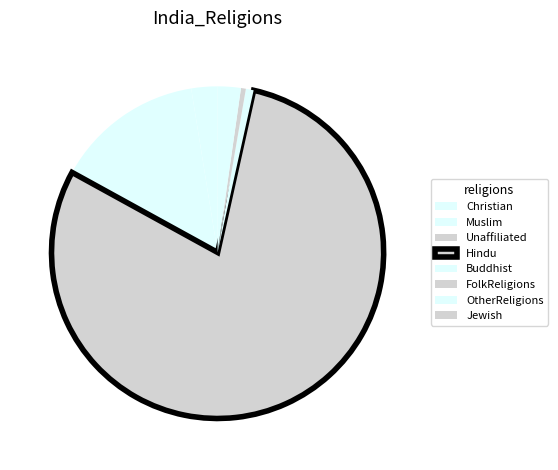

Combined, what portion of the pie is OtherReligions and Hindu?

81.8%